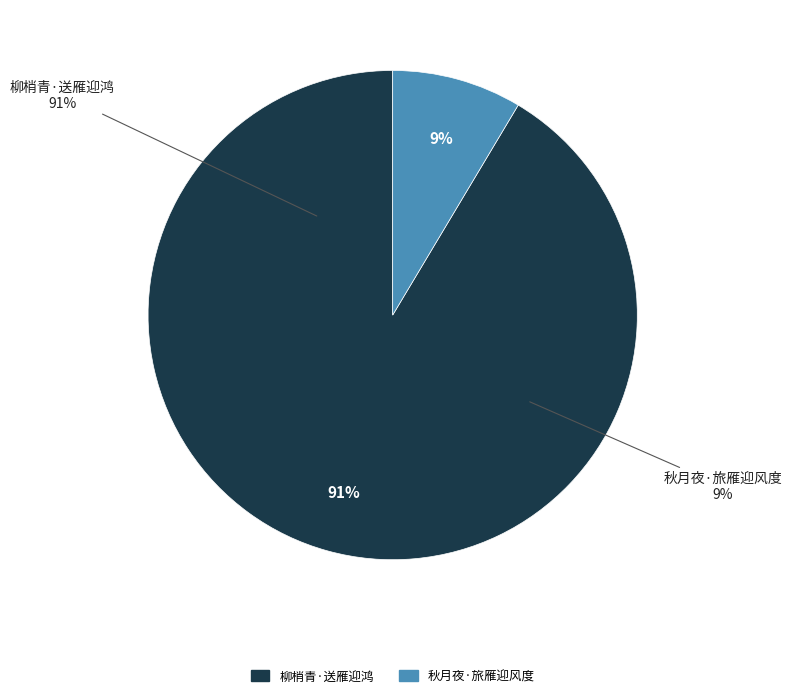

Is the sum of 柳梢青·送雁迎鸿 and 秋月夜·旅雁迎风度 greater than half?

Yes